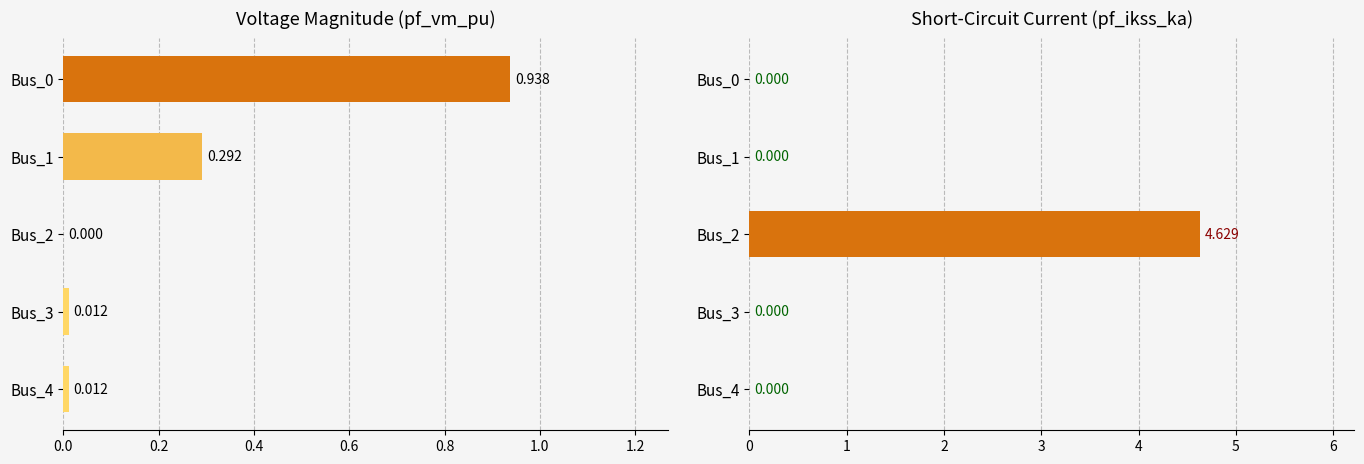

What is the average value of the pf_vm_pu series?

0.3